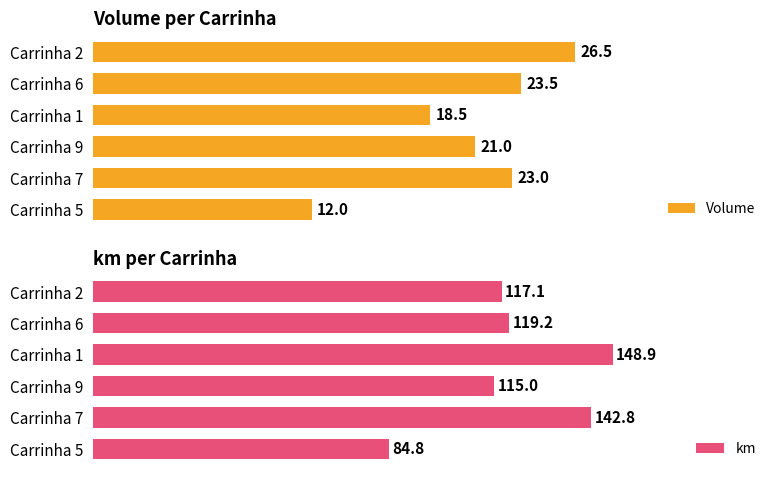

List the series in order of their overall mean, highest first.

km, Volume